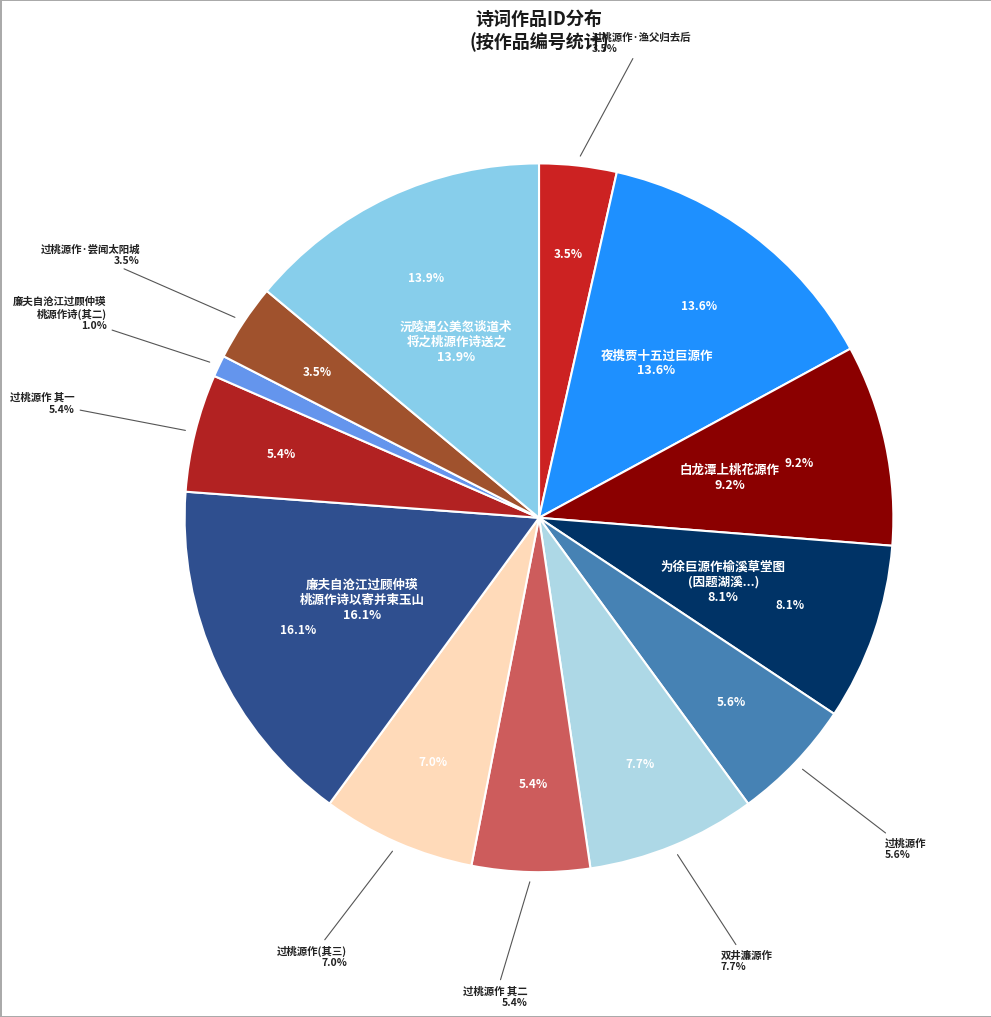

Approximately how many times larger is the value at 廉夫自沧江过顾仲瑛桃源作诗以寄并柬玉山 compared to 过桃源作 其一?

3.0